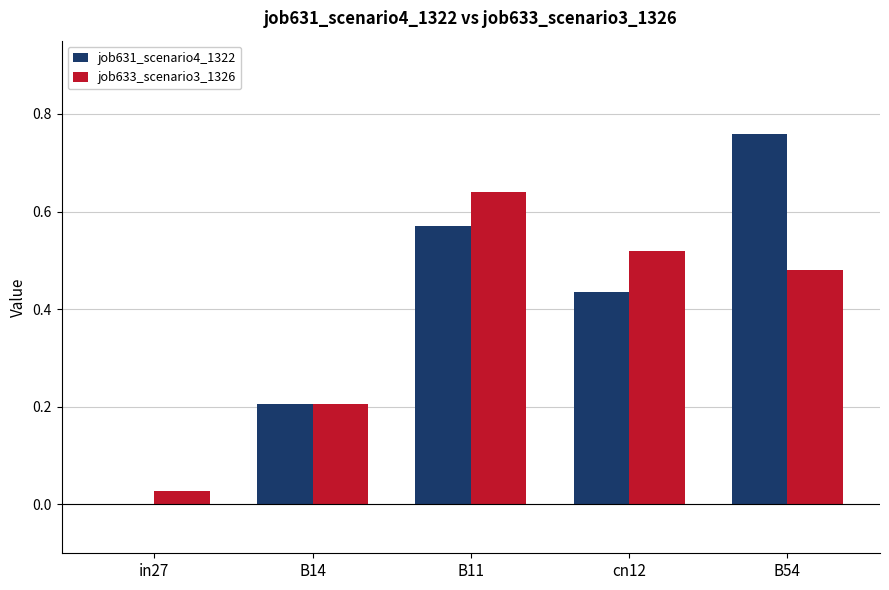

What is the total value across all series at B11?

1.2